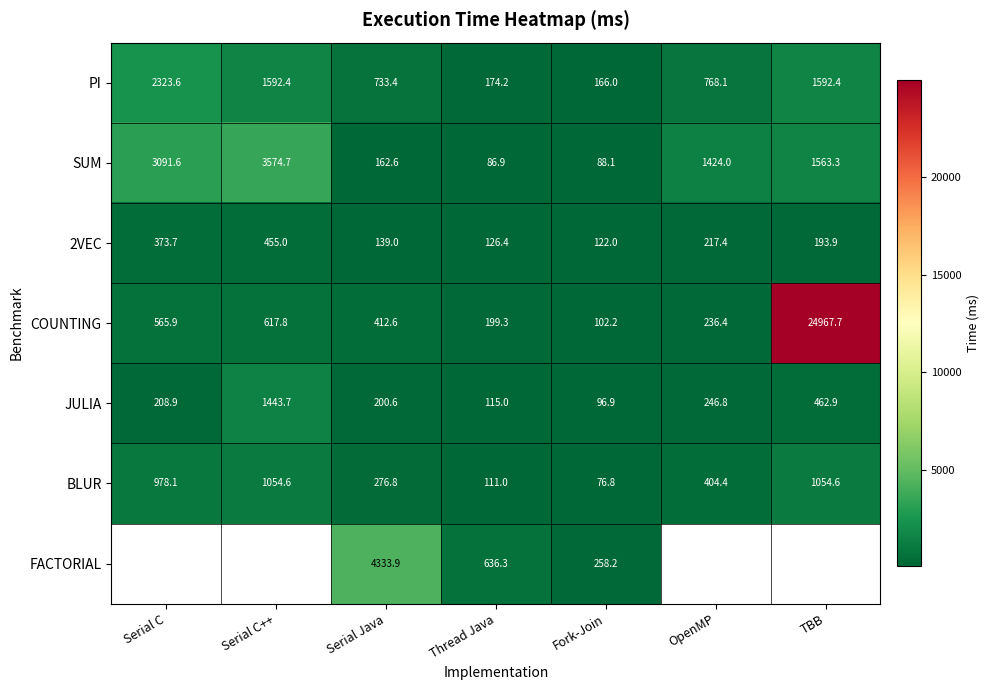

Read the PI value at Serial C.

2323.6